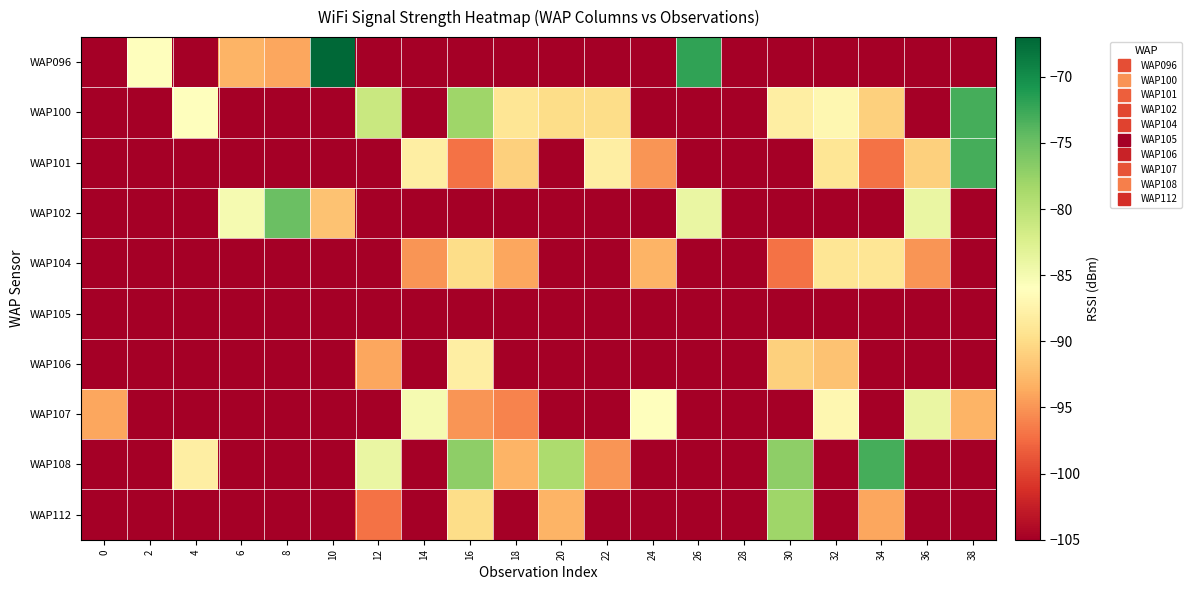

Rank the series at 4 from lowest to highest value.

WAP096, WAP101, WAP102, WAP104, WAP105, WAP106, WAP107, WAP112, WAP108, WAP100